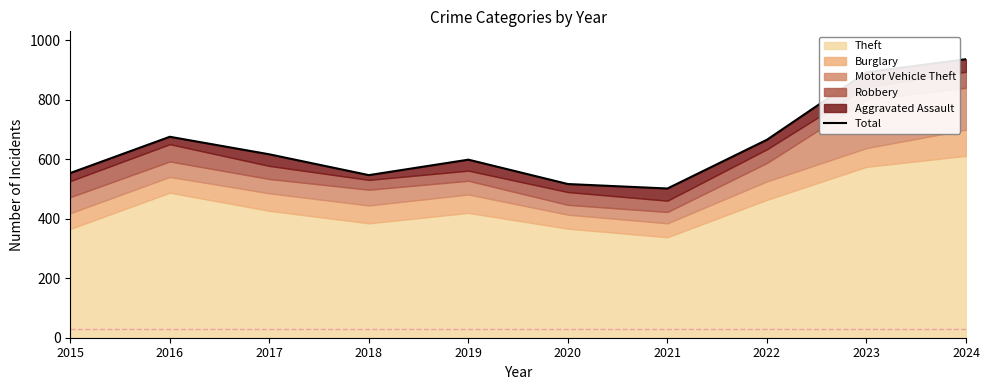

What value does the data have at 2016, to the nearest 10?

680